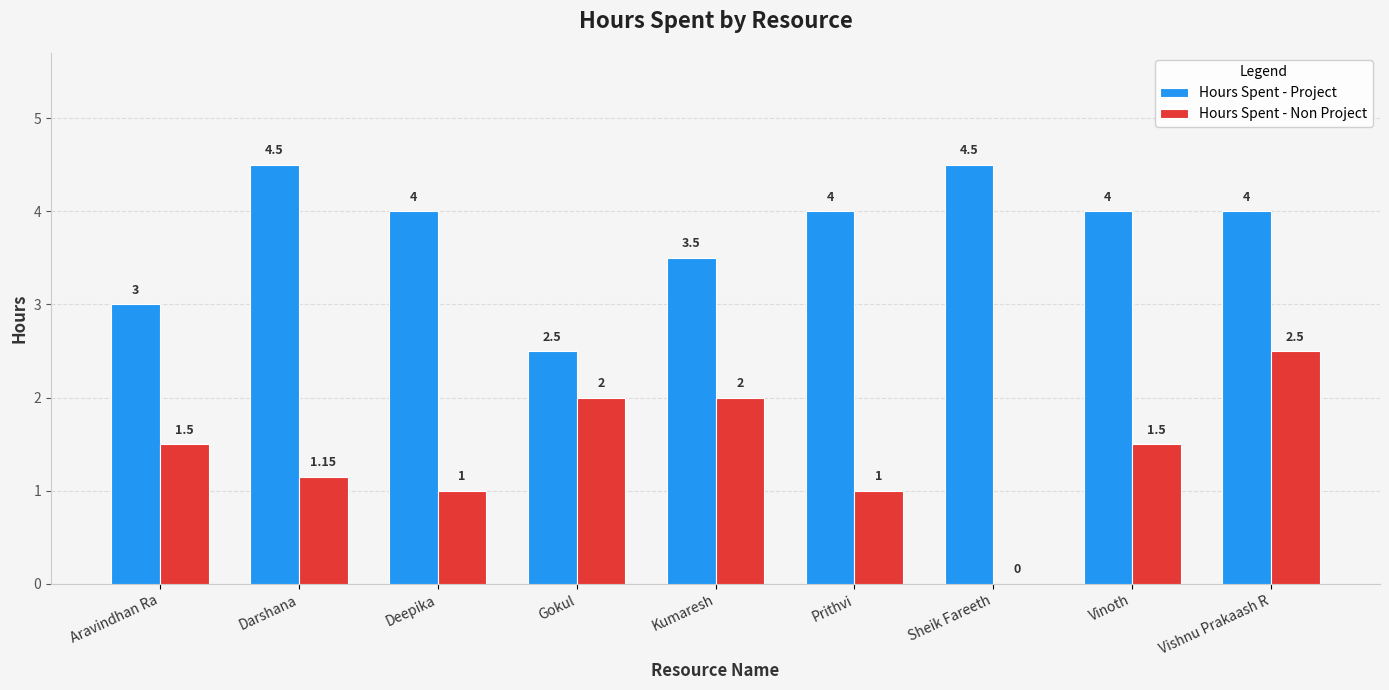

At which label does Hours Spent - Non Project first exceed 1?

Aravindhan Ra